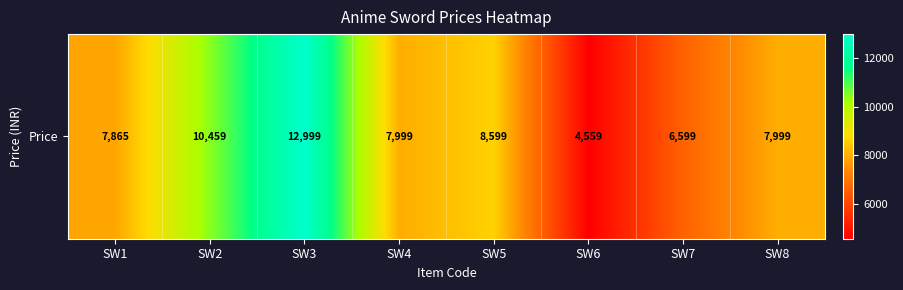

List the labels in order of value, smallest first.

SW6, SW7, SW1, SW4, SW8, SW5, SW2, SW3